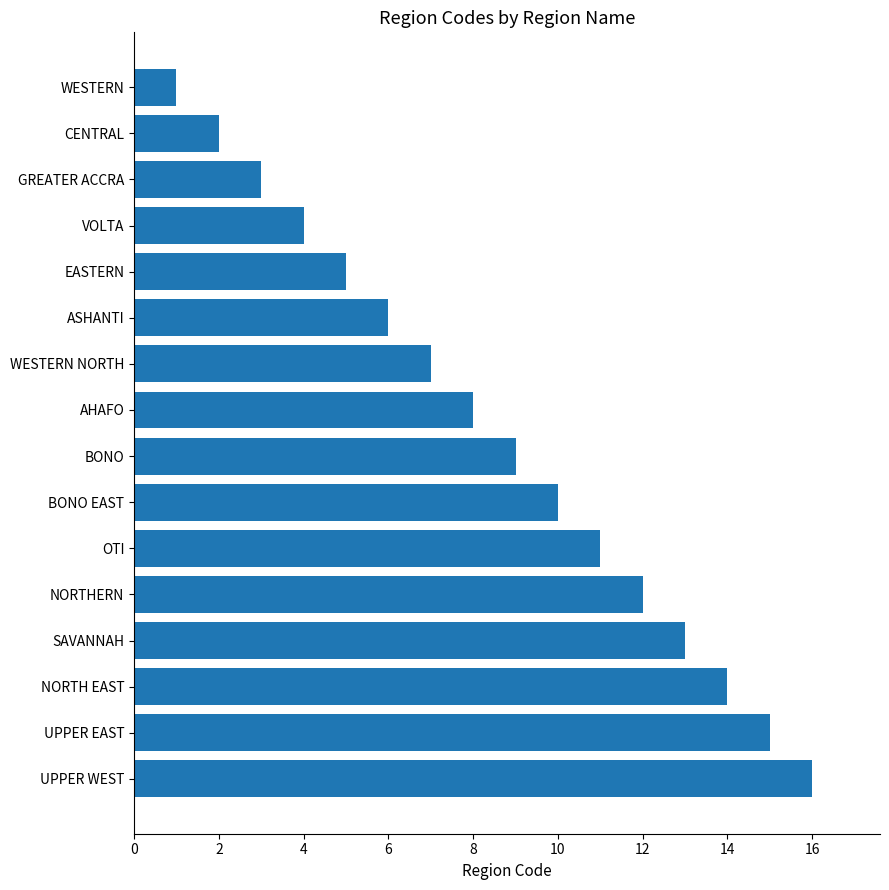

At which category does the chart reach its peak across all series?

UPPER WEST